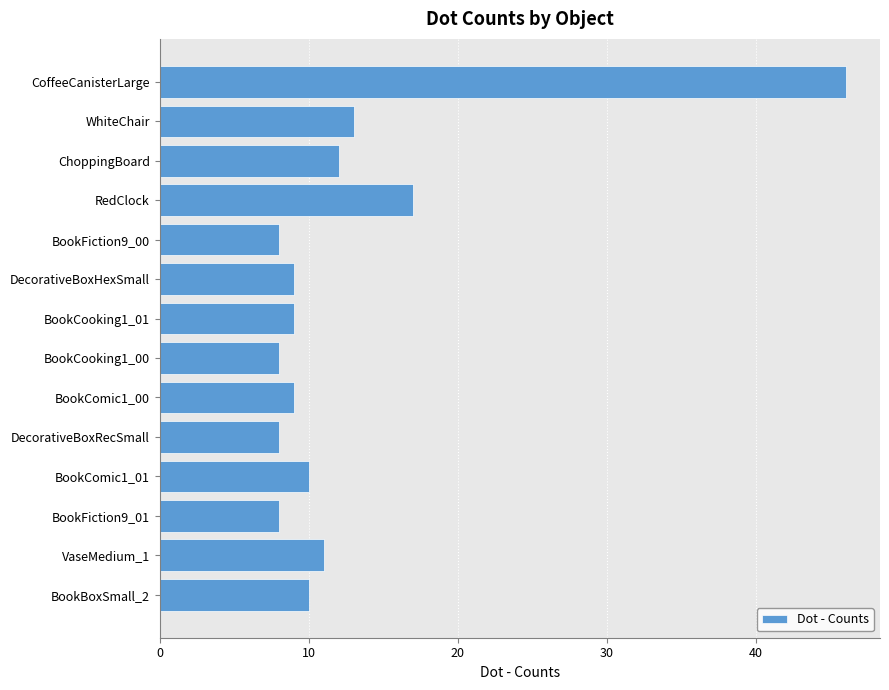

How many series are shown in this chart?

1